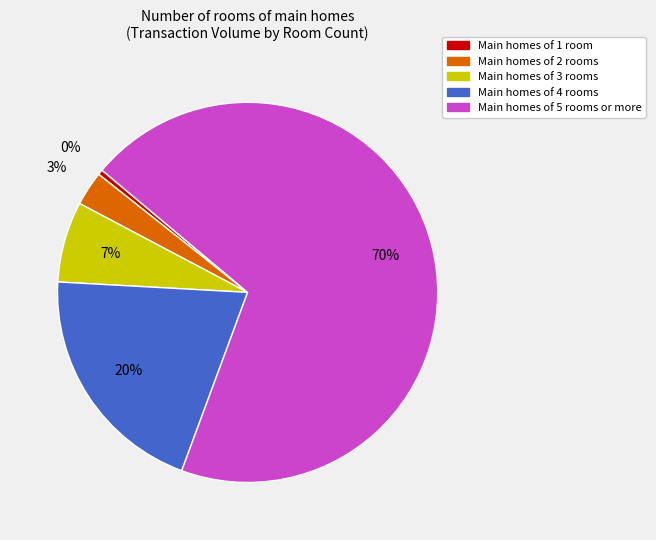

Is there a majority slice in this chart?

Yes